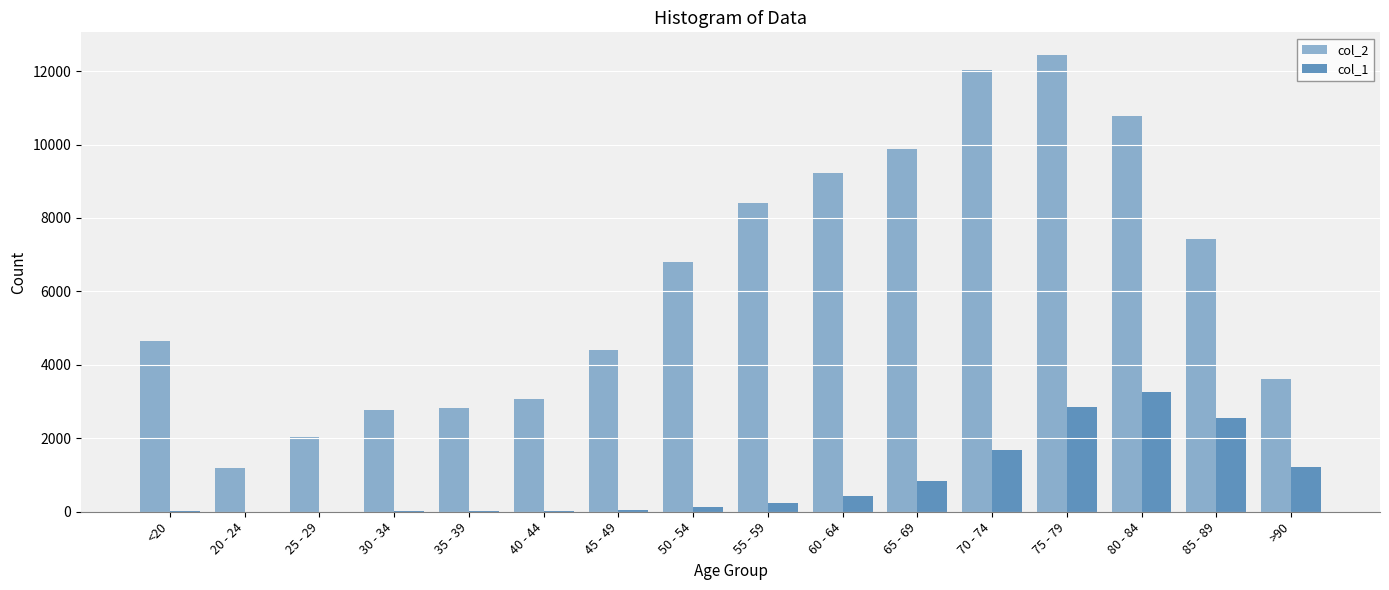

At which label does col_1 reach its minimum?

25 - 29